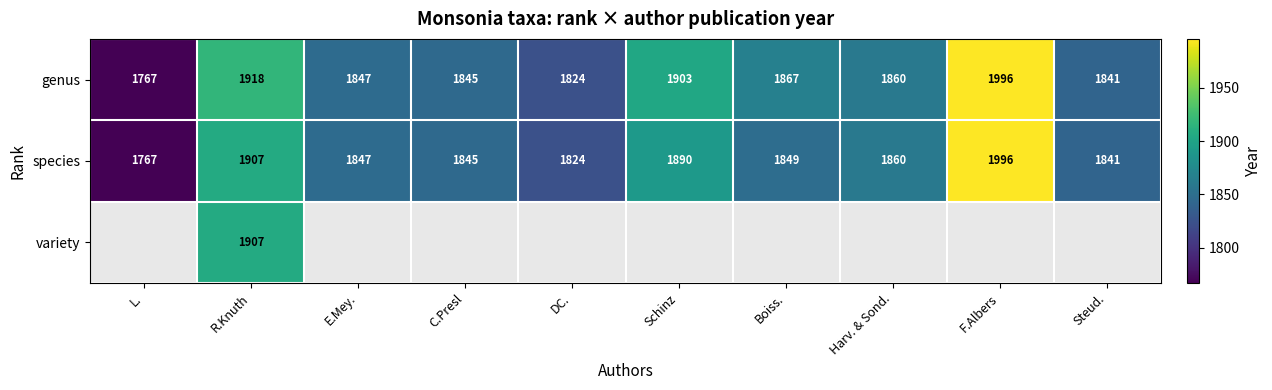

Which has a higher value, Harv. & Sond. or L.?

Harv. & Sond.